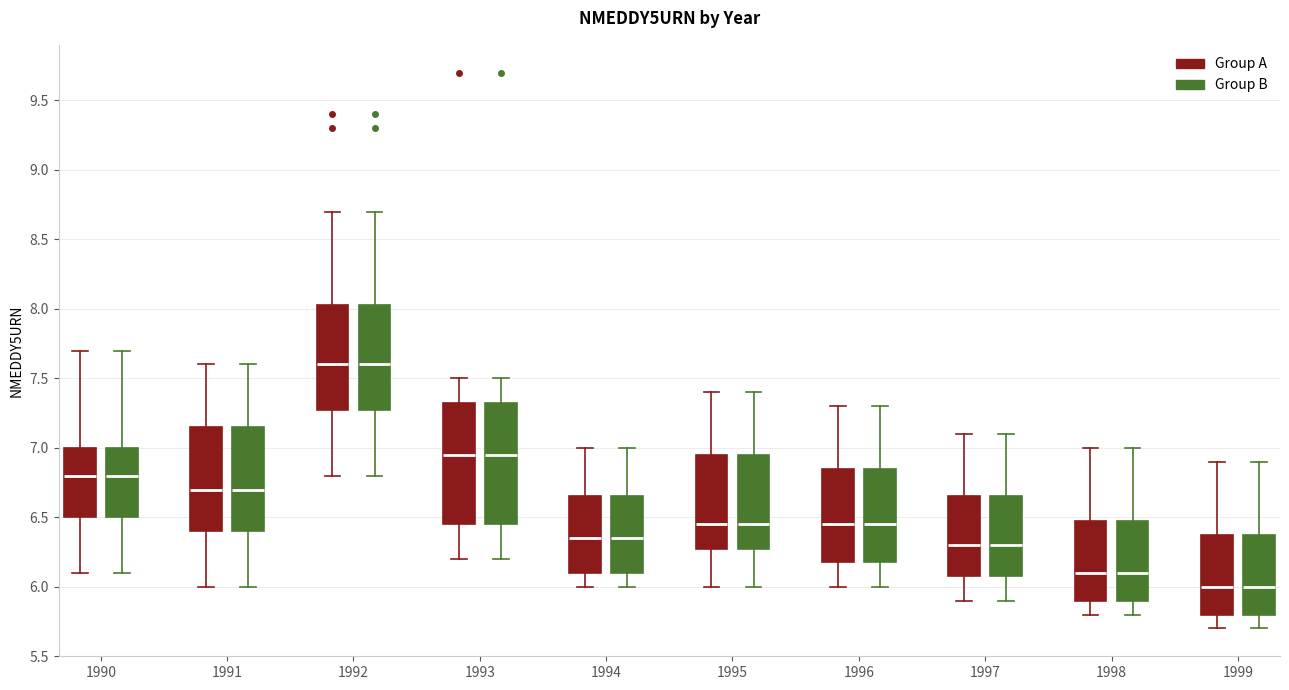

Where does the lower whisker of the box for 1992 (Group A) end on the y-axis? The values are not printed on the chart, so give them approximately, as read against the axis.

6.80